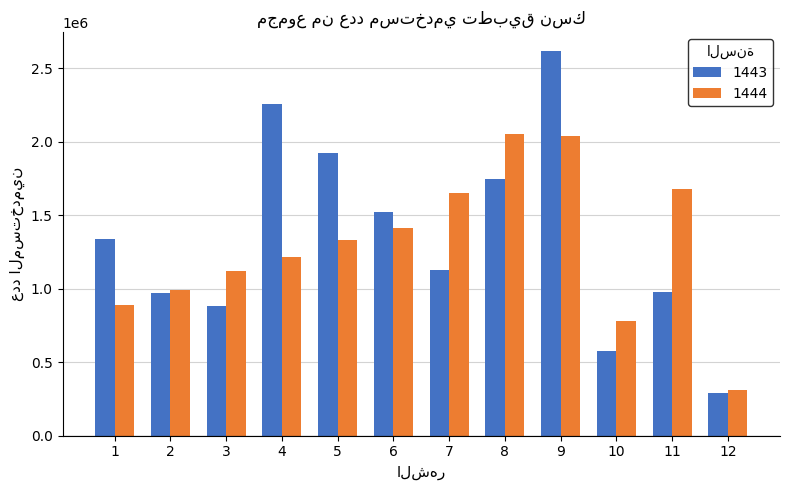

List the series in order of their peak value, highest first.

1443, 1444